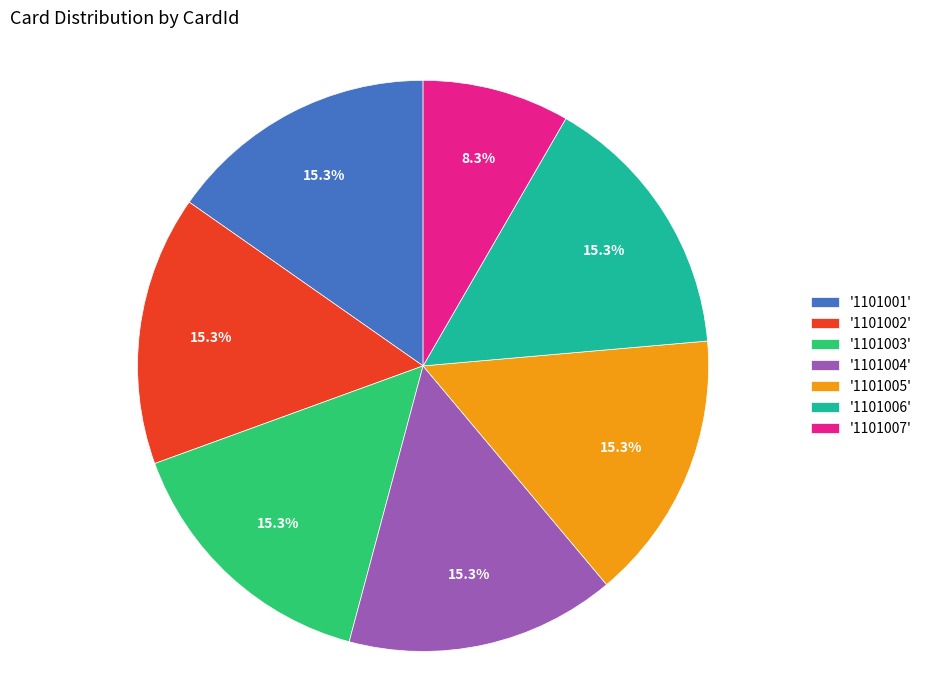

Does '1101005' account for over 50% of the chart?

No